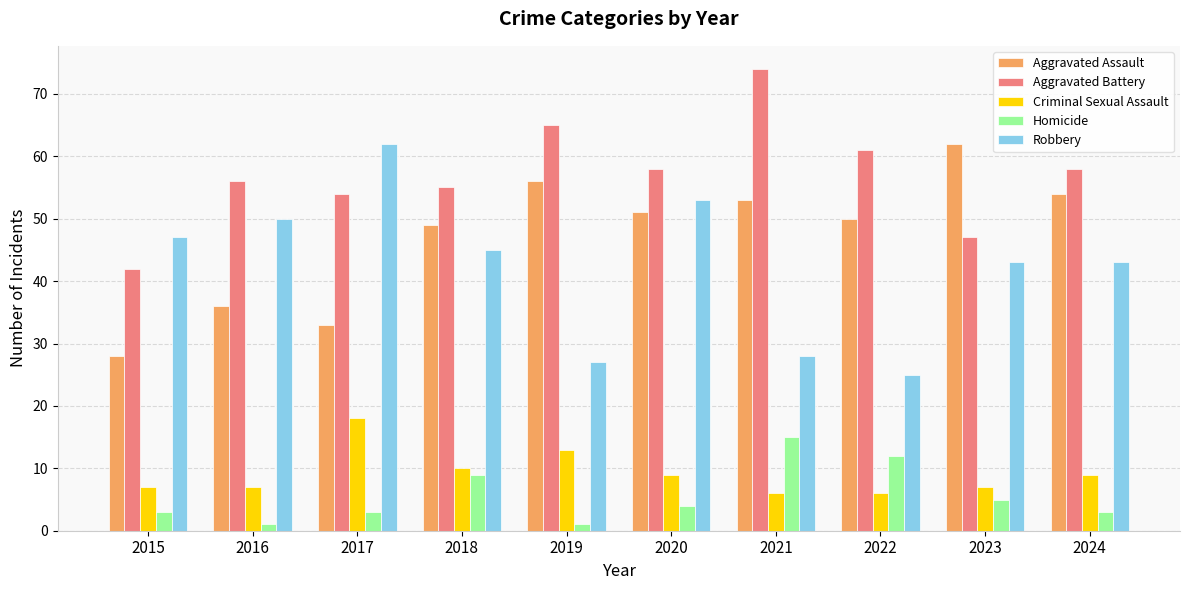

Read the Aggravated Battery value at 2021, to the nearest 10.

70